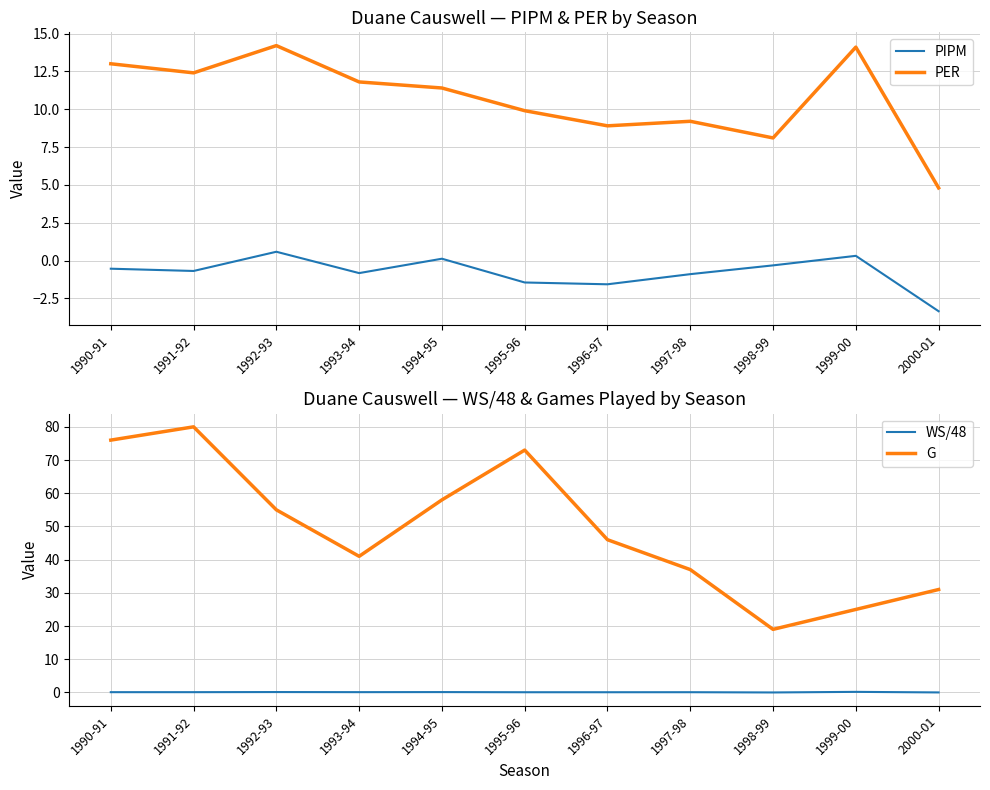

What is the difference between the second highest and minimum values in the PIPM series?

3.7